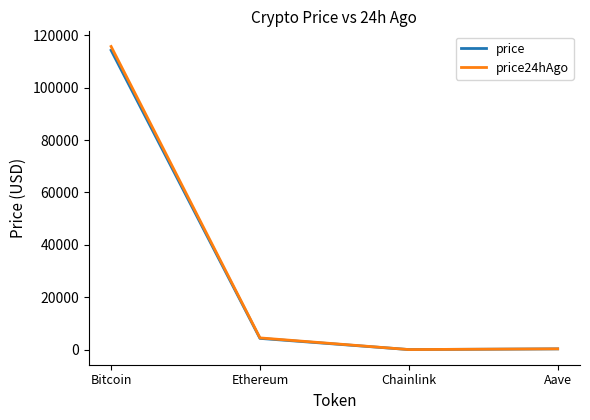

At which category does price reach its first local valley?

Chainlink